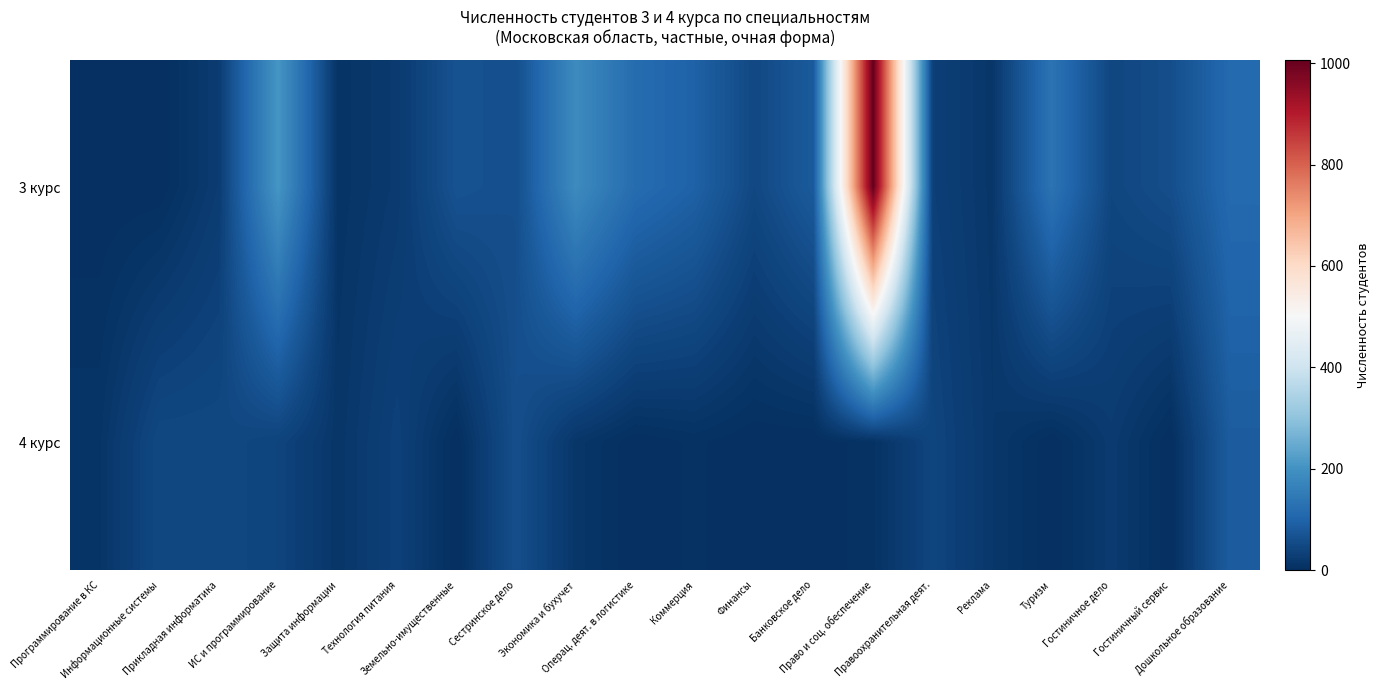

At which category is the sum across all series the highest?

Право и соц. обеспечение